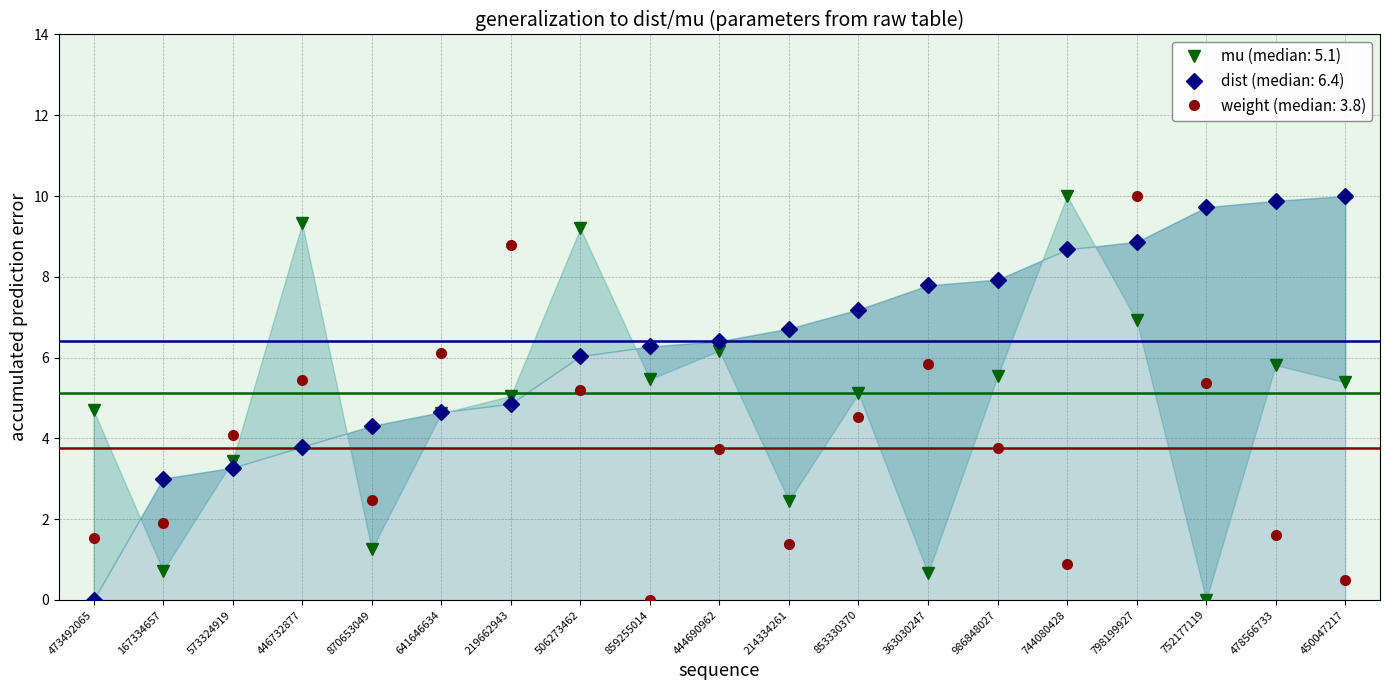

Reading right to left, transcribe all the data shown in this chart.

dist: 450047217=10.0	478566733=9.9	752177119=9.7	798199927=8.9	744080428=8.7	986848027=7.9	363030247=7.8	853330370=7.2	214334261=6.7	444690962=6.4	859255014=6.3	506273462=6.0	219662943=4.9	641646634=4.6	870653049=4.3	446732877=3.8	573324919=3.3	167334657=3.0	473492065=0.0
mu: 450047217=5.4	478566733=5.8	752177119=0.0	798199927=6.9	744080428=10.0	986848027=5.5	363030247=0.7	853330370=5.1	214334261=2.5	444690962=6.2	859255014=5.5	506273462=9.2	219662943=5.1	641646634=4.6	870653049=1.2	446732877=9.3	573324919=3.4	167334657=0.7	473492065=4.7
weight: 450047217=0.5	478566733=1.6	752177119=5.4	798199927=10.0	744080428=0.9	986848027=3.8	363030247=5.8	853330370=4.5	214334261=1.4	444690962=3.7	859255014=0.0	506273462=5.2	219662943=8.8	641646634=6.1	870653049=2.5	446732877=5.5	573324919=4.1	167334657=1.9	473492065=1.5